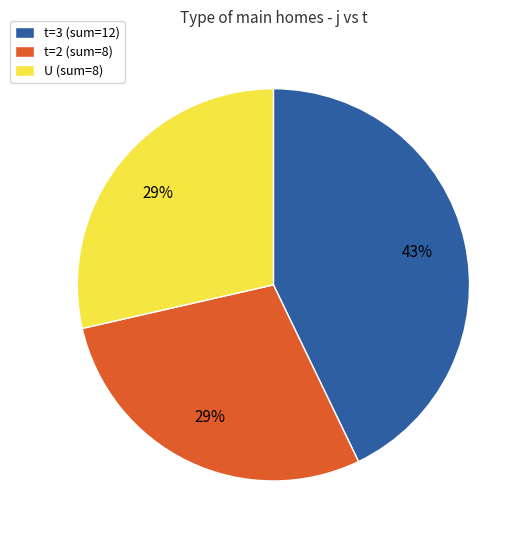

Do t=3 (sum=12) and t=2 (sum=8) together represent more than half of the pie?

Yes